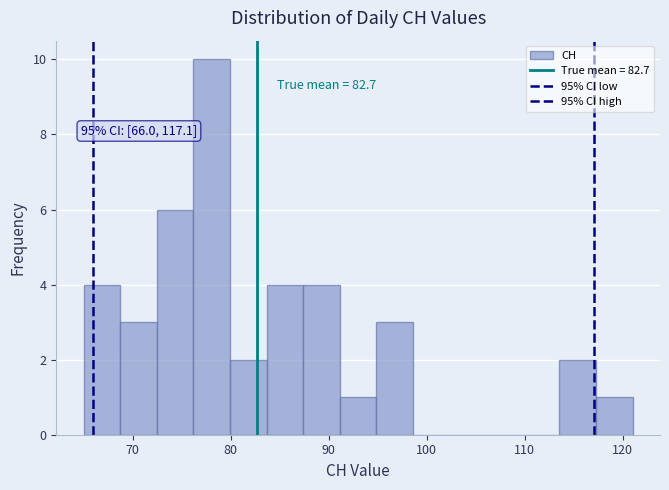

Around what value on the x-axis is the tallest bar? Give the approximate position of its centre, as read against the axis.

78